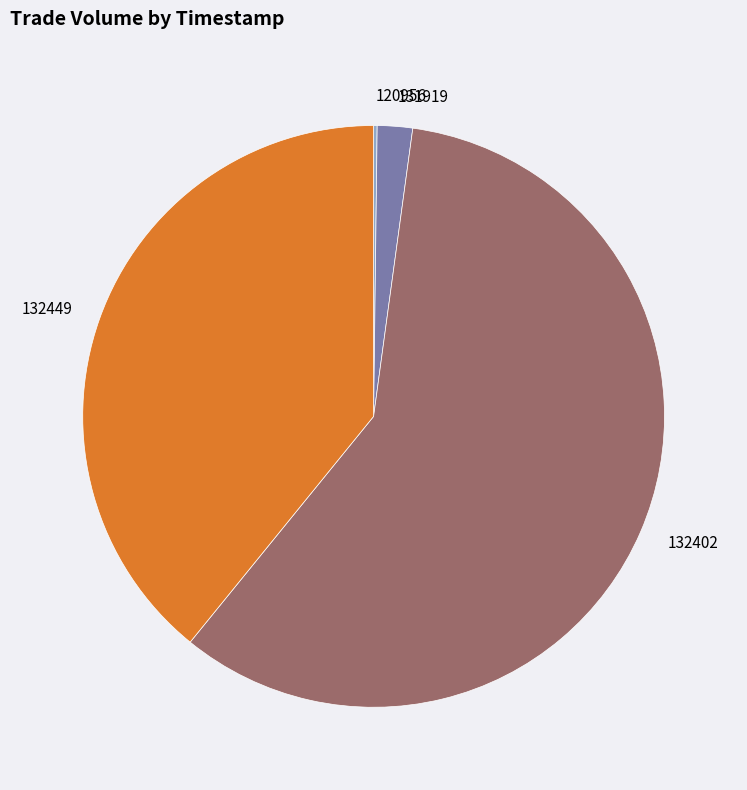

Between 131919 and 132449, which is larger?

132449